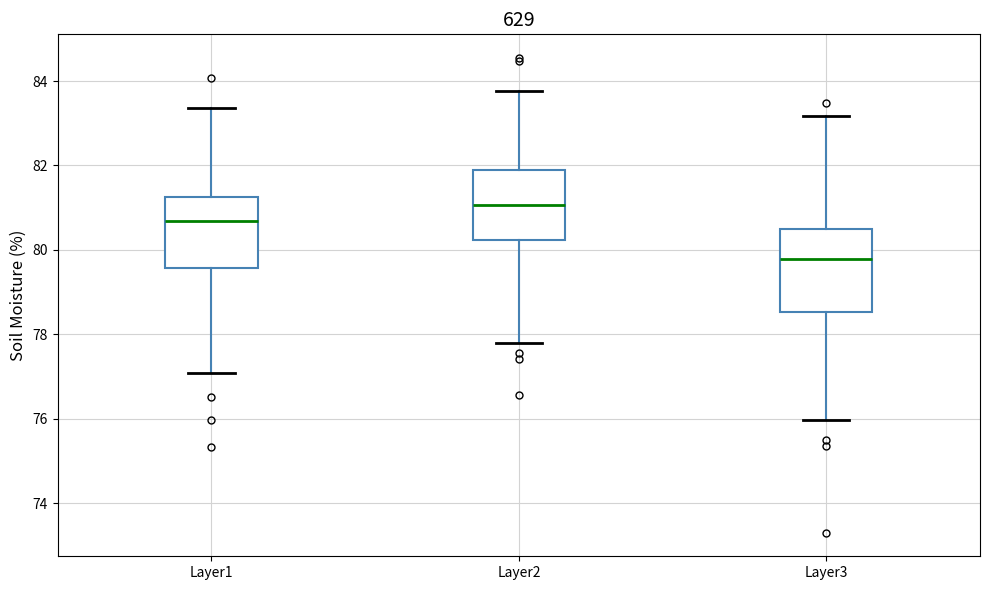

Comparing the boxes themselves (not the whiskers), which one is the tallest?

Layer3